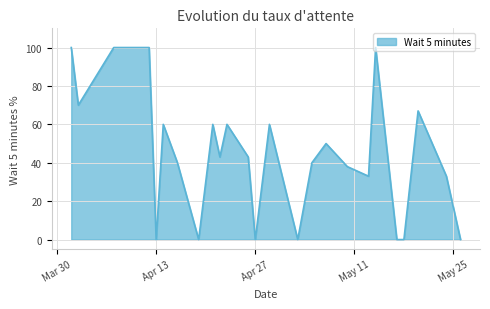

What is the maximum value shown in the chart?

100